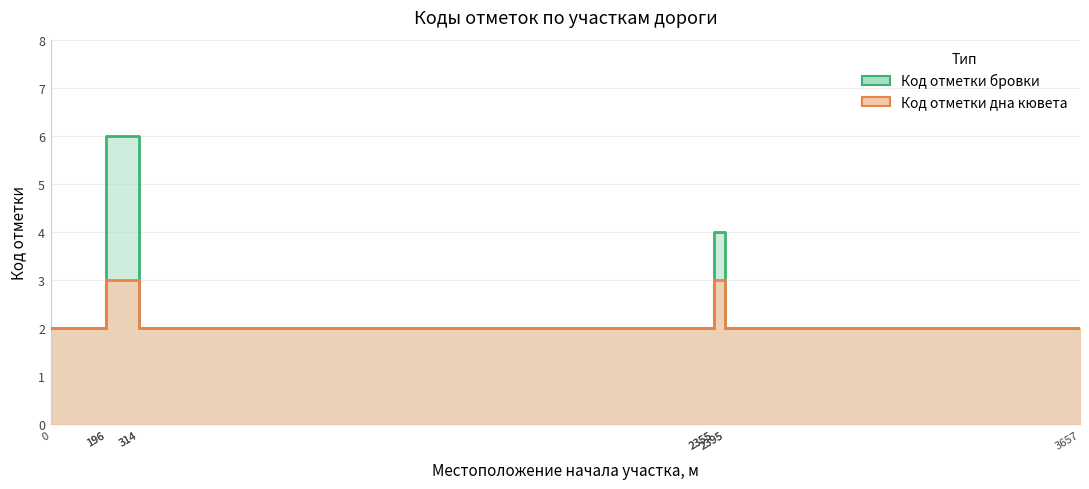

List the series in order of their overall mean, lowest first.

Код отметки дна кювета, Код отметки бровки